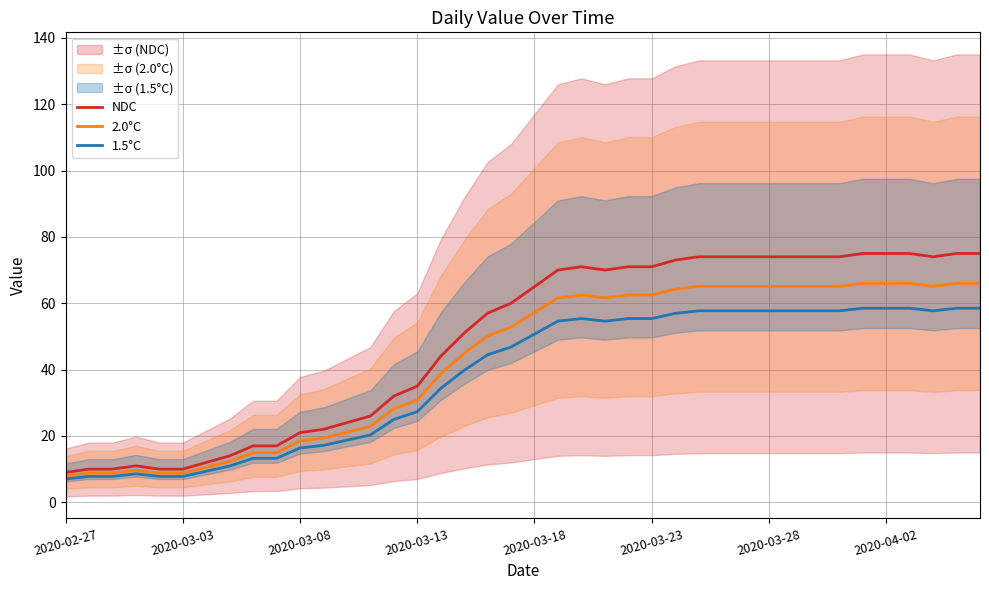

Between 12 and 17, which is larger?

17